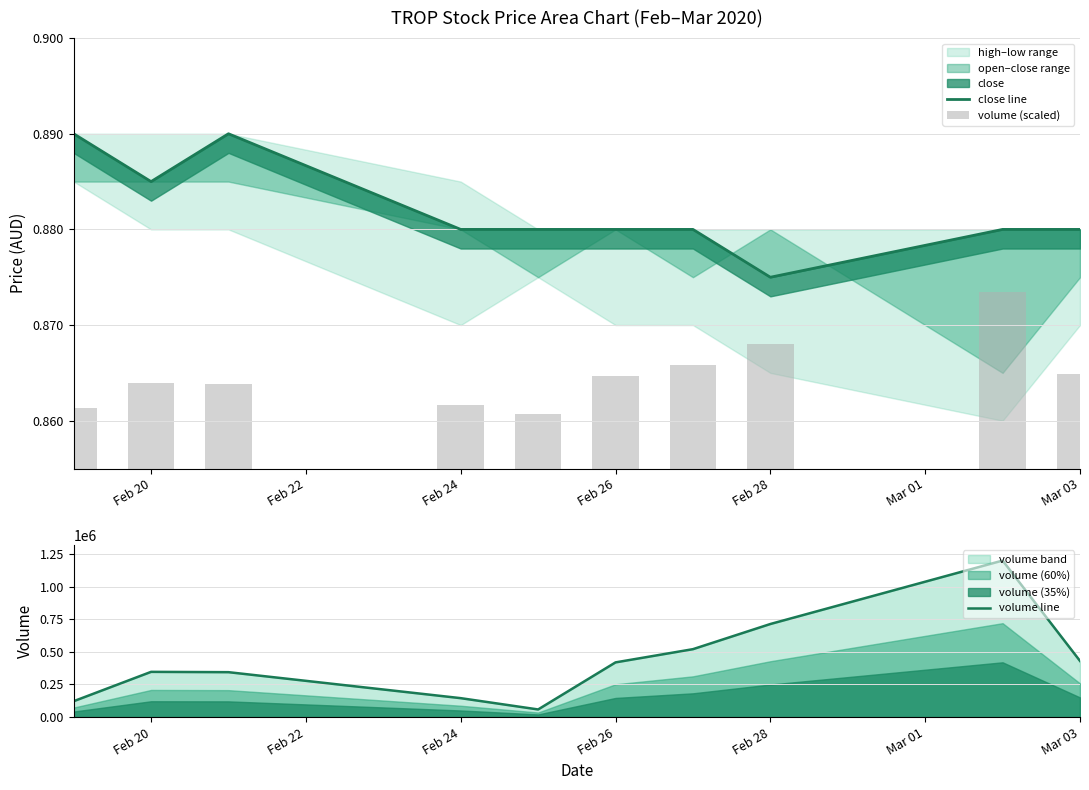

What is the value of the volume line bar at the 9th from the left?

1199500.0